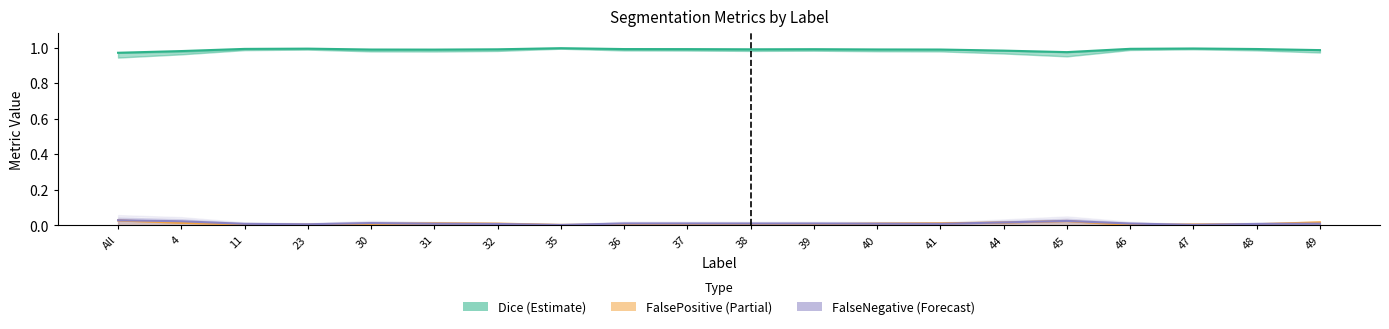

What are all the series names shown in the legend?

Dice (Estimate), FalsePositive (Partial), FalseNegative (Forecast)